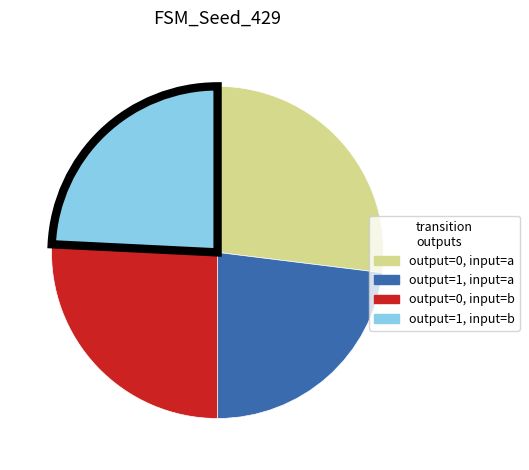

Count the number of slices in the pie.

4